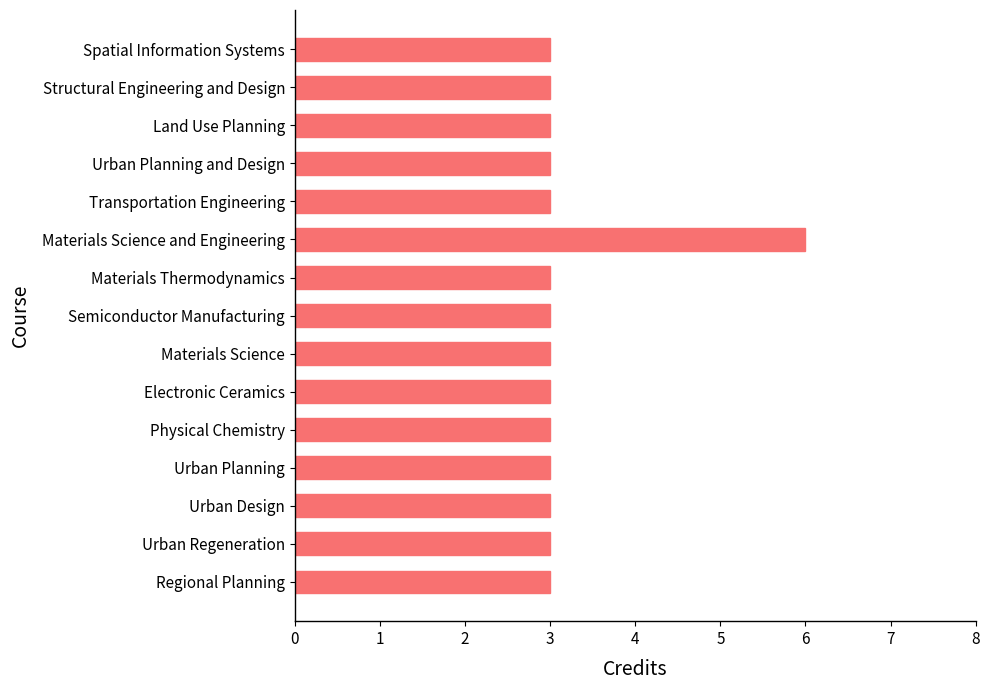

How many values are between 3 and 4?

14